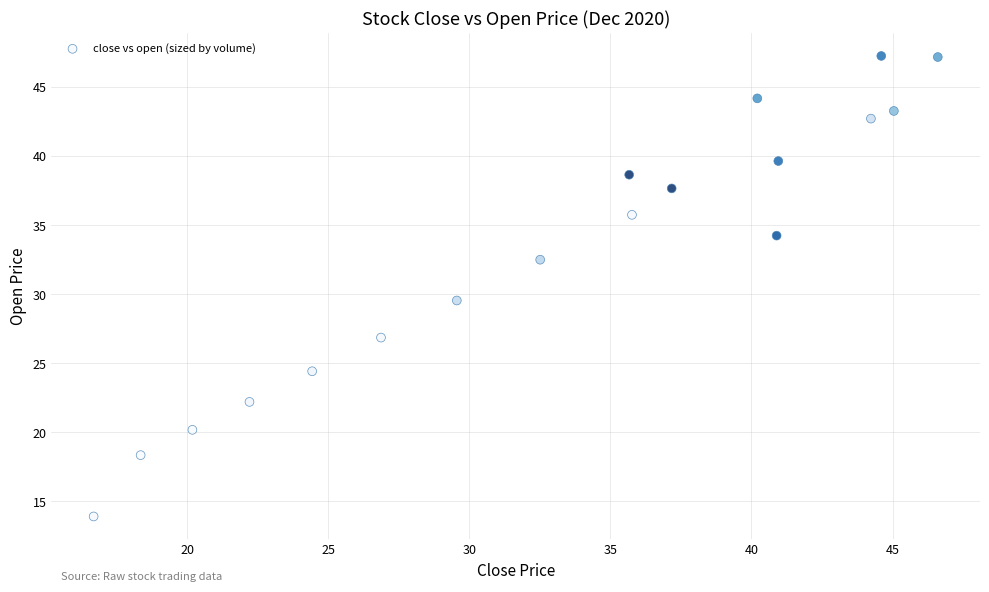

What is the range of Y values (max minus min)?

33.4